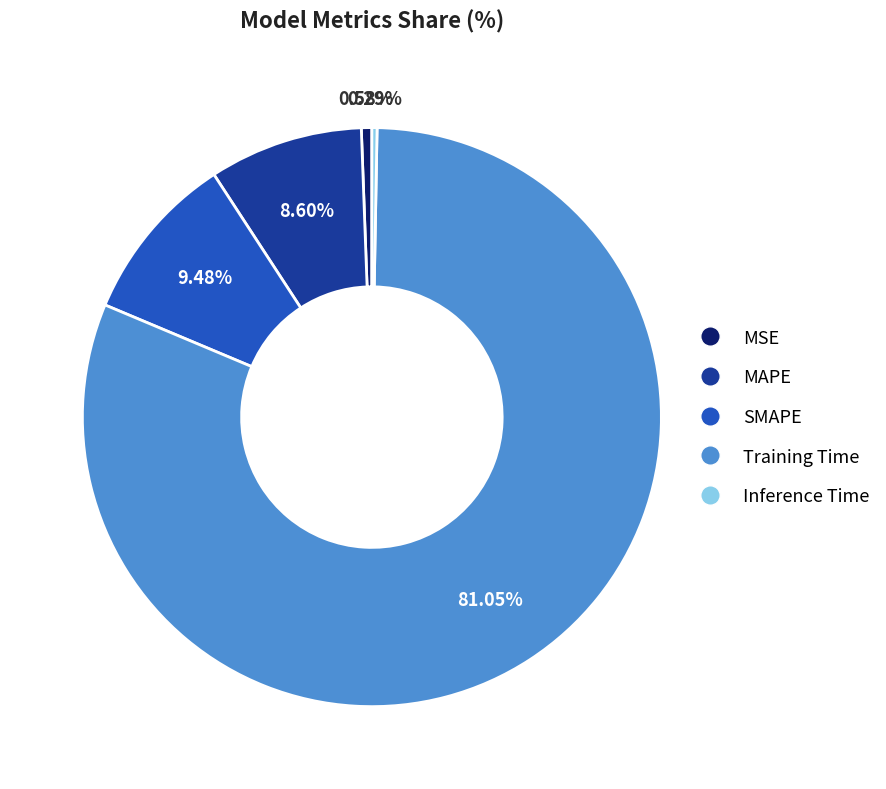

To the nearest percent, what percentage of the pie is MSE?

1%